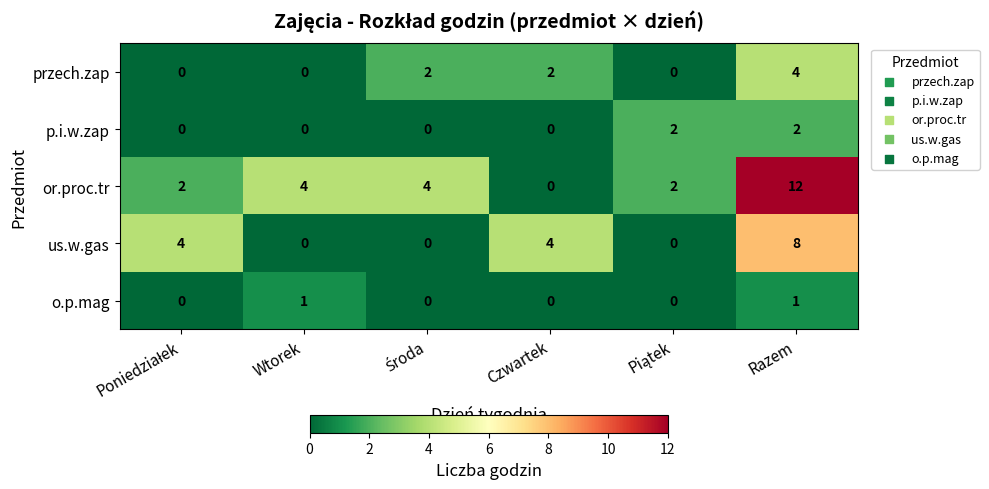

True or false: or.proc.tr has a value of 12 at Razem.

True